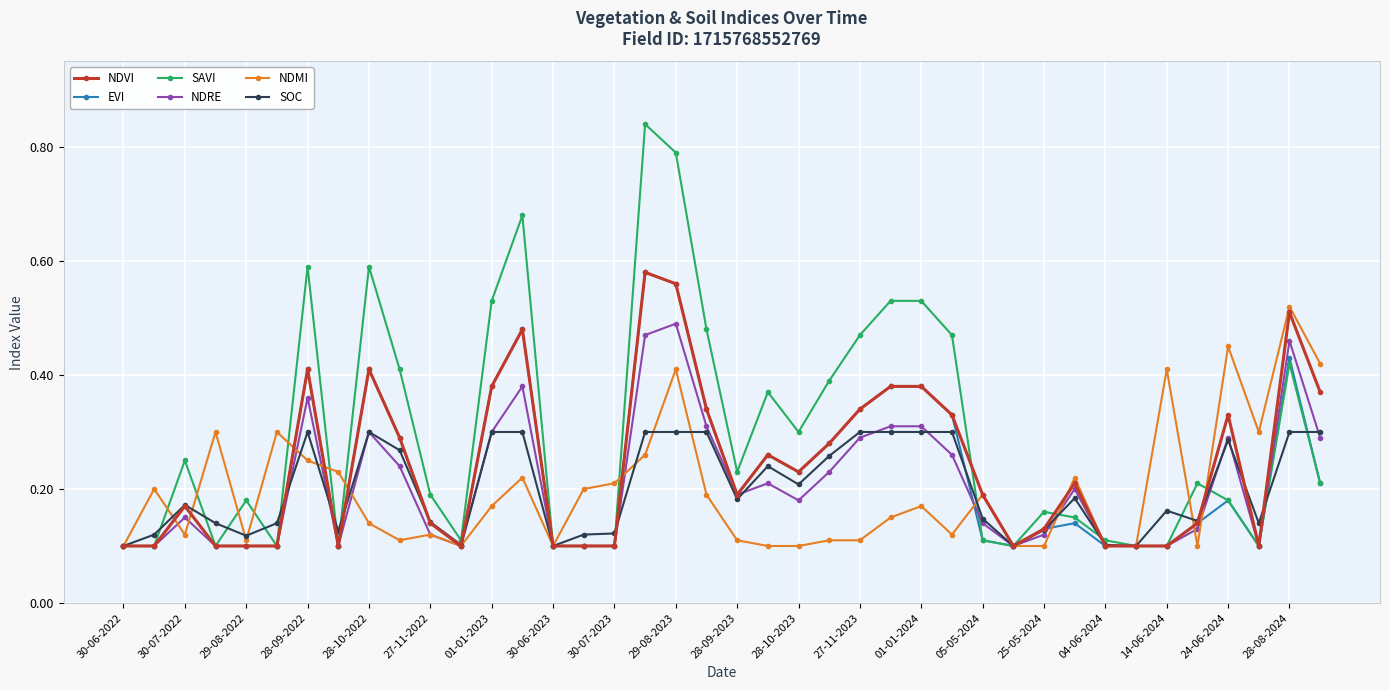

Count the NDRE values in the range 0 to 1.

40